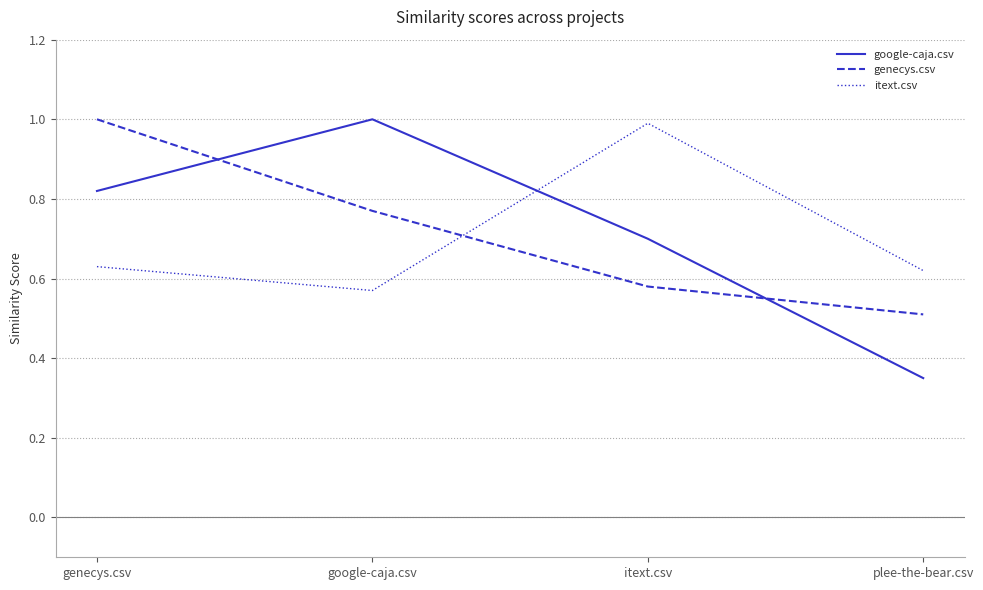

List the labels in order of google-caja.csv value, largest first.

google-caja.csv, genecys.csv, itext.csv, plee-the-bear.csv